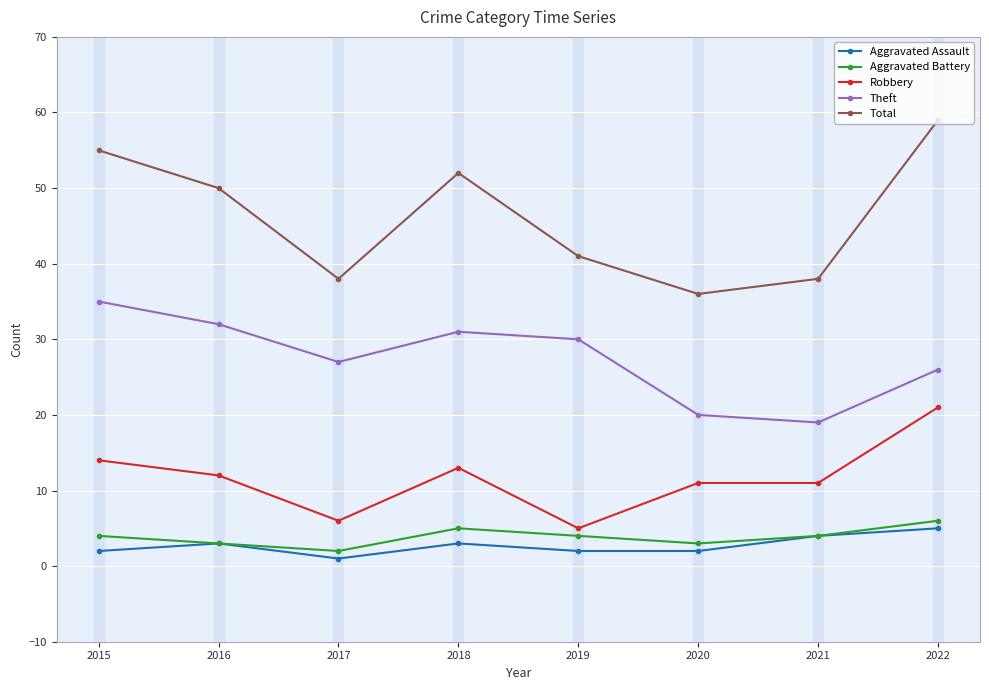

What is the value of the Robbery point at the 8th from the left?

21